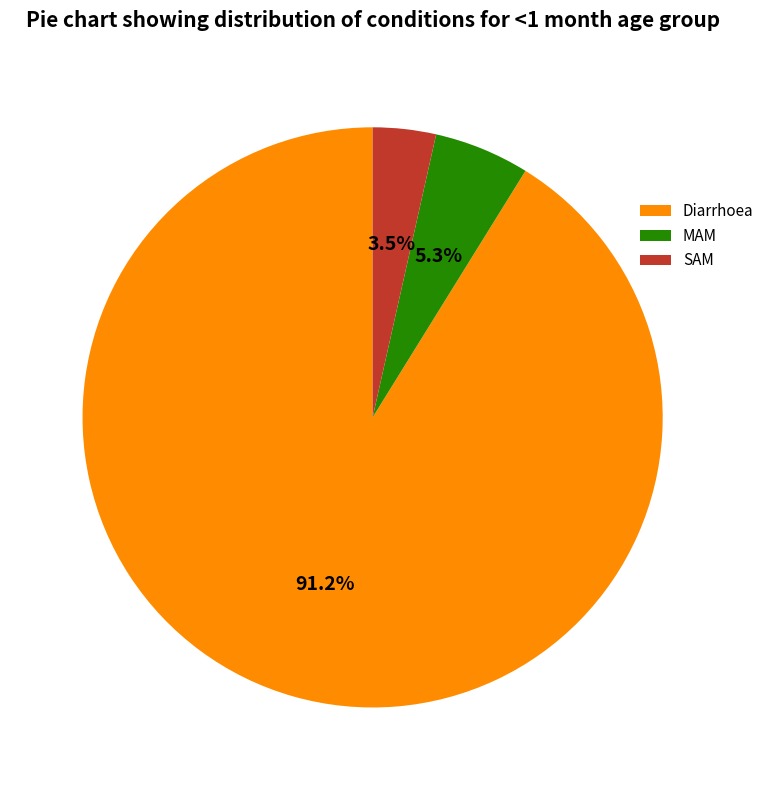

Count the number of slices in the pie.

3